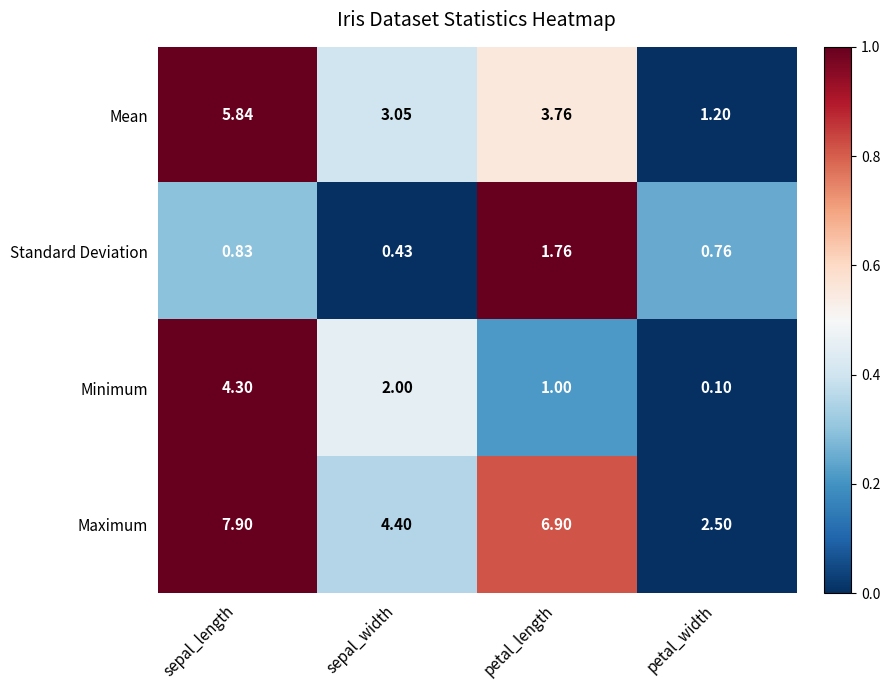

Between sepal_width and petal_length, which series saw the biggest shift?

Maximum